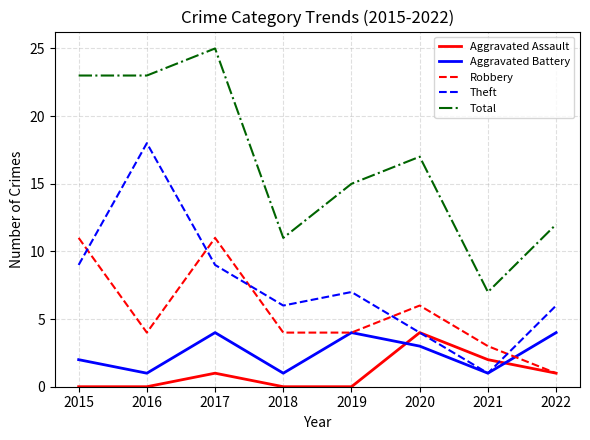

What is the maximum value for Total?

25